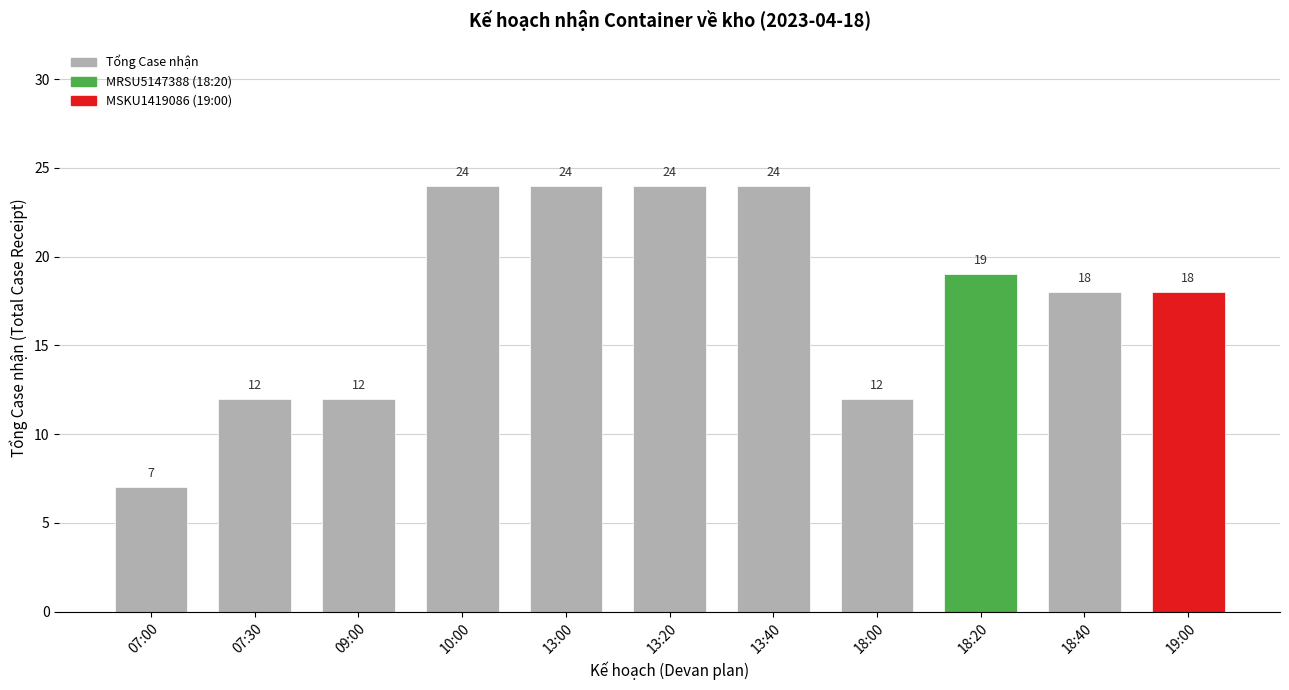

Where does the data first go above 18?

10:00